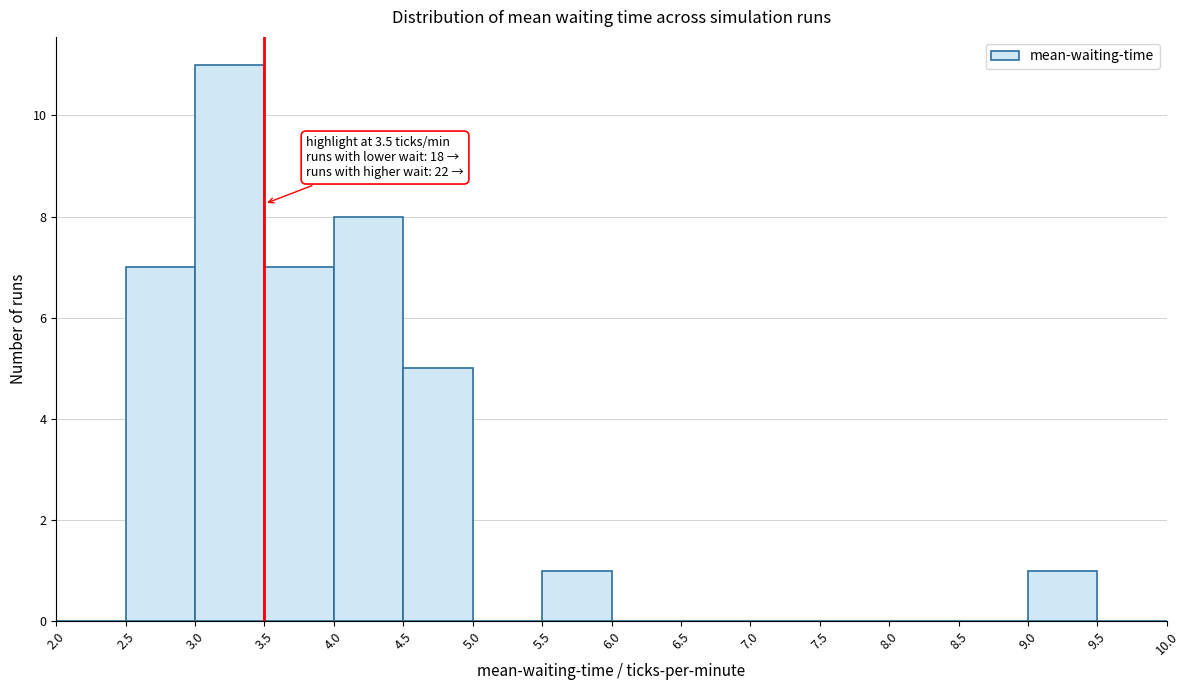

Which range on the x-axis has the tallest bar?

3.0 to 3.5